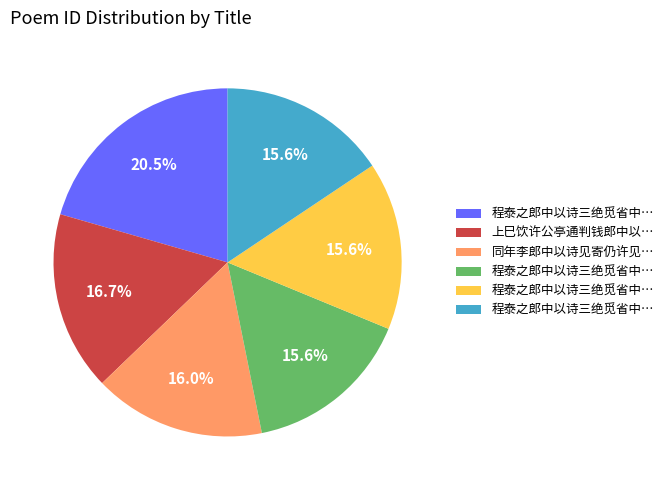

Does any single category account for the majority?

No